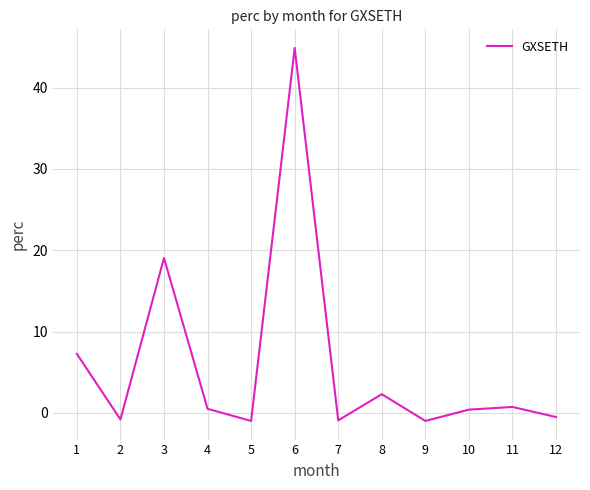

Where is the first local minimum?

2